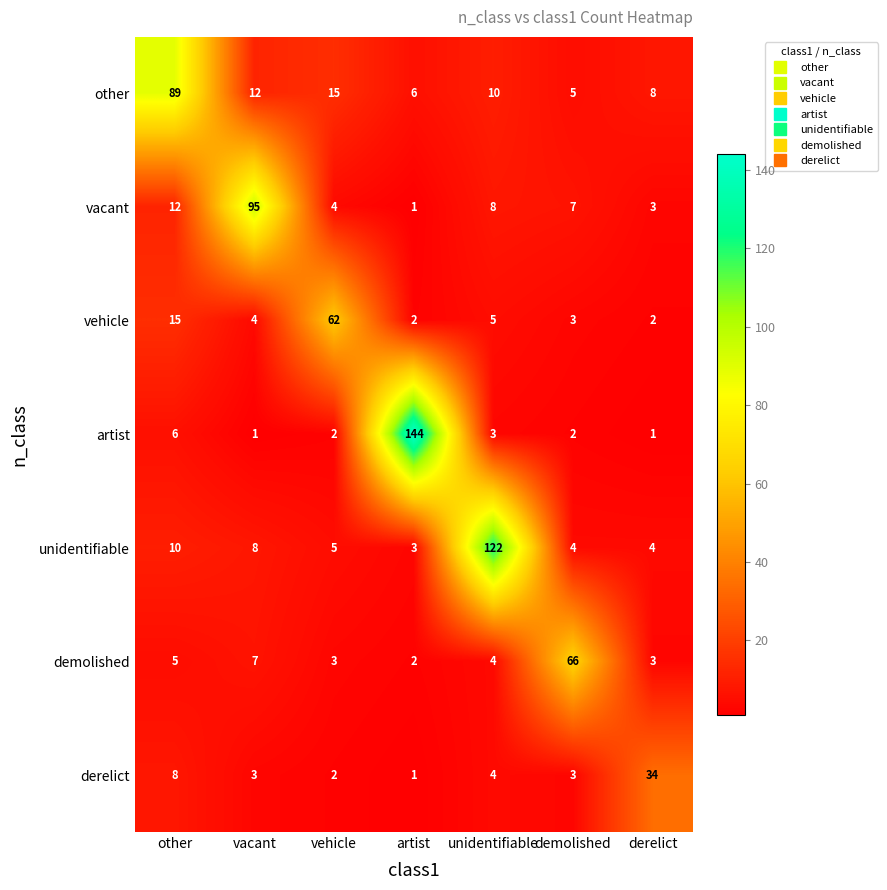

Which series has the largest range (max minus min)?

artist